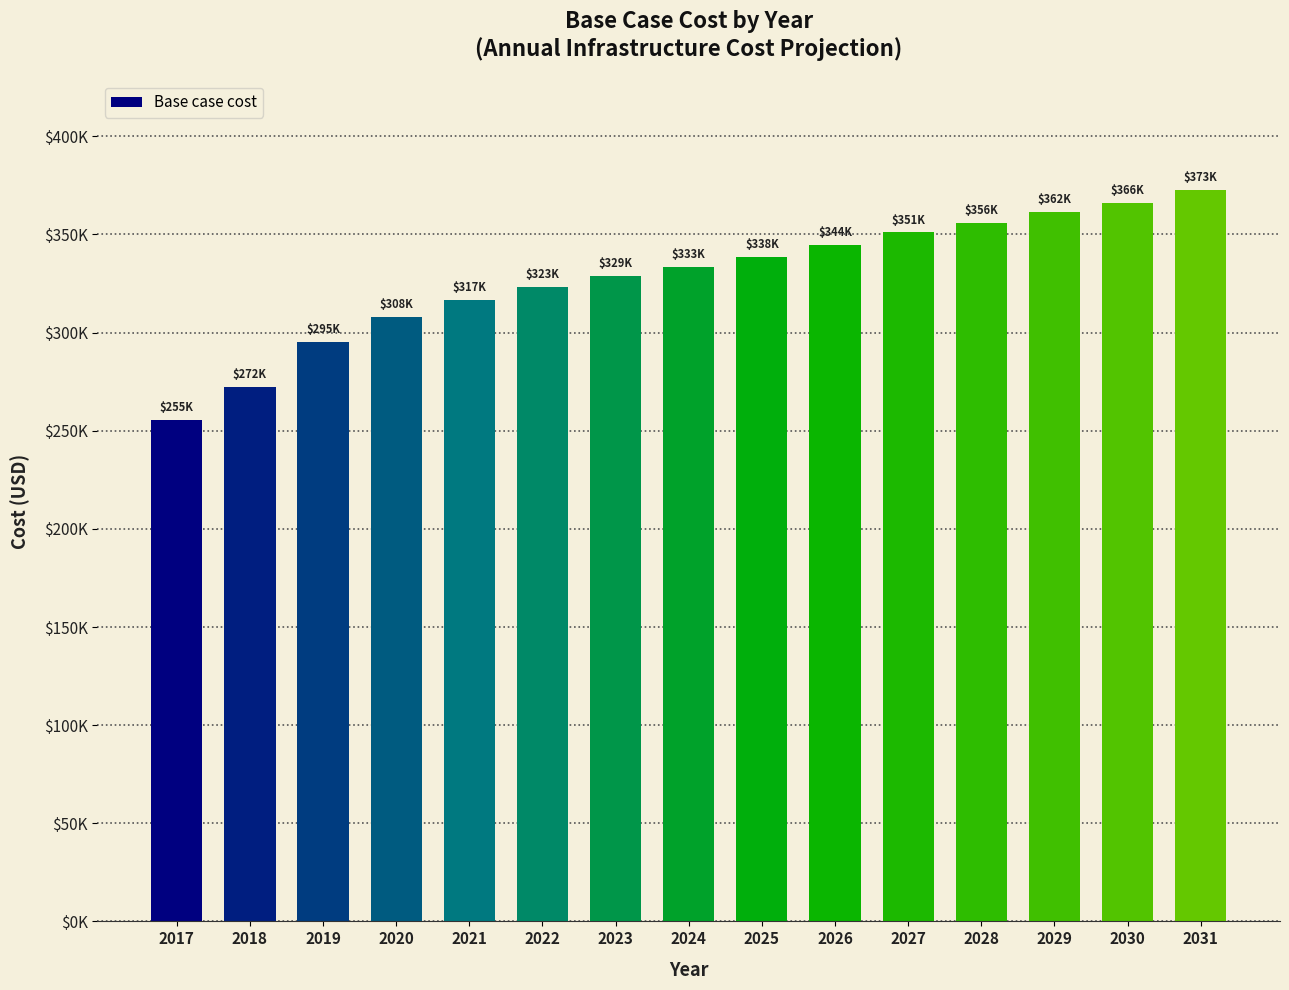

Approximately how many times larger is the value at 2027 compared to 2031?

0.9